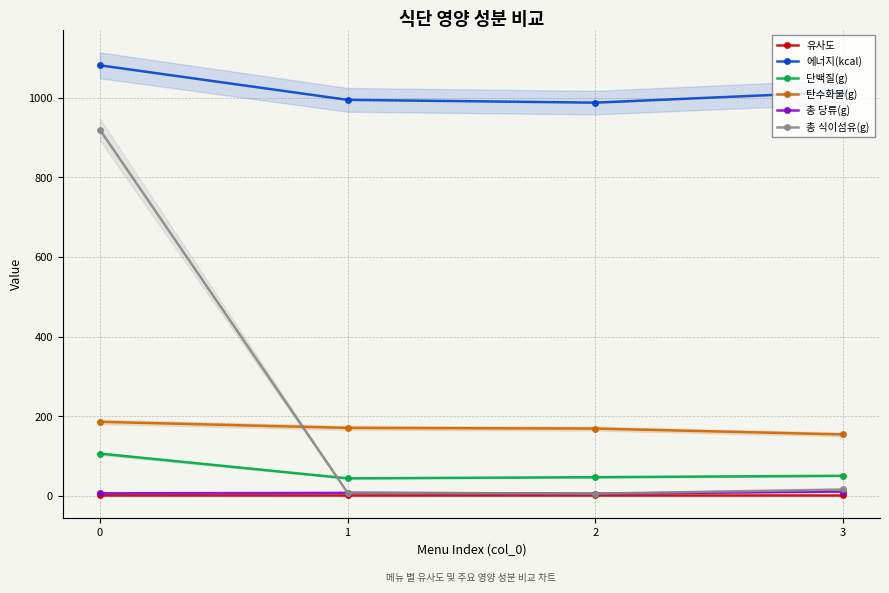

What is the difference between the maximum and second lowest values in the 에너지(kcal) series?

86.7